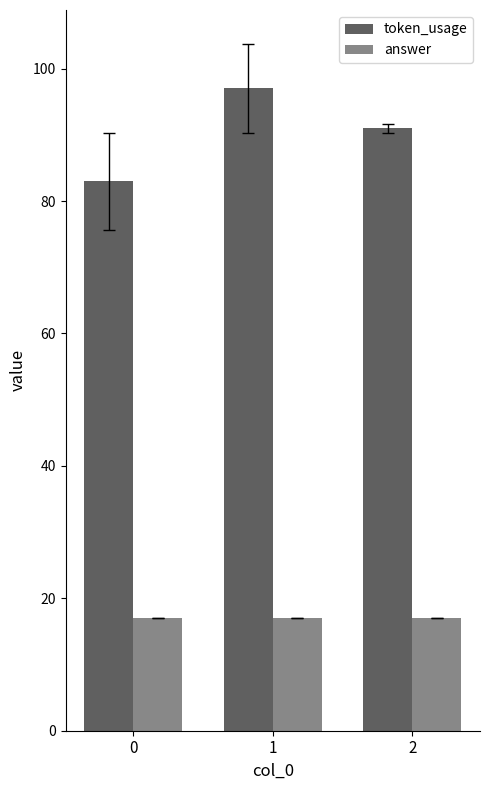

Rank the series by their maximum value, from lowest to highest.

answer, token_usage